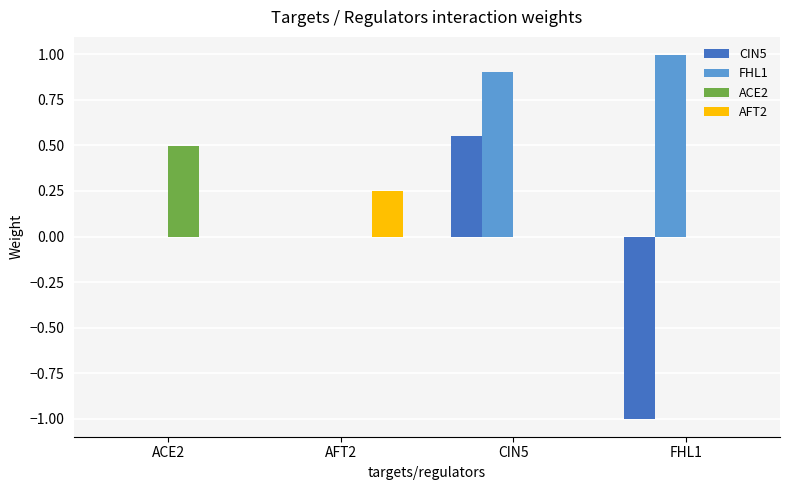

How many data points does each series have?

4